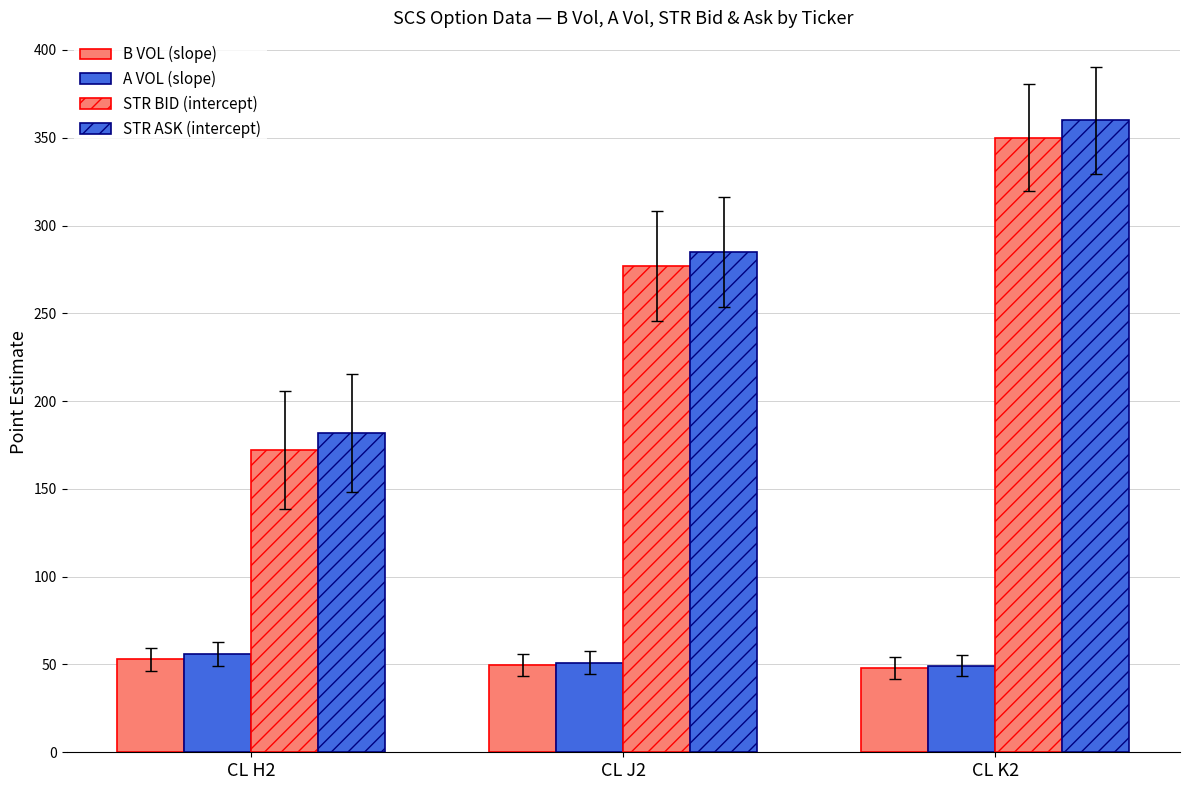

What is the maximum value for STR ASK (intercept)?

360.0